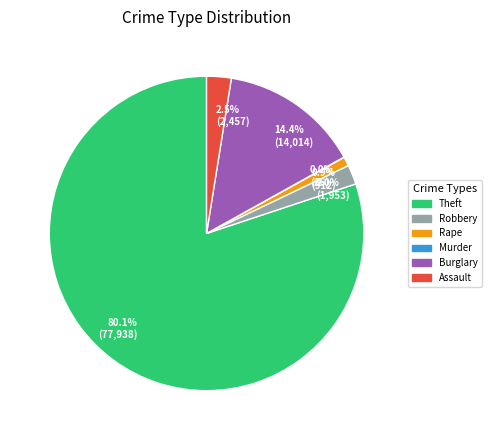

Which category accounts for the majority?

80.1% (77,938)